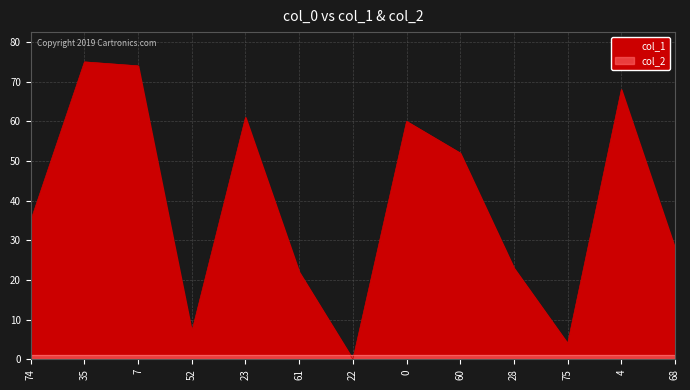

How many positive values are there?

12